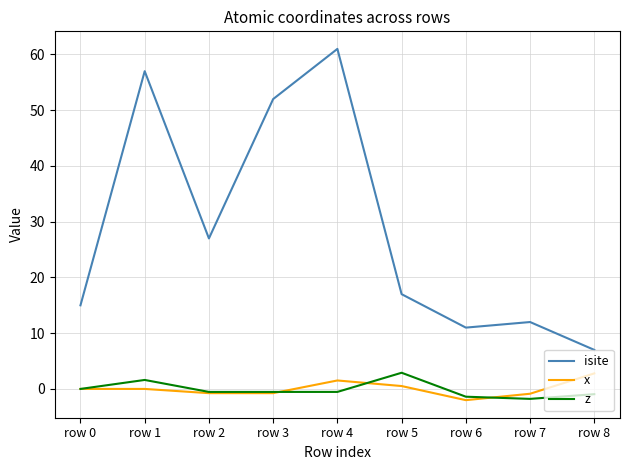

Is it true that isite equals 12.0 at row 7?

True